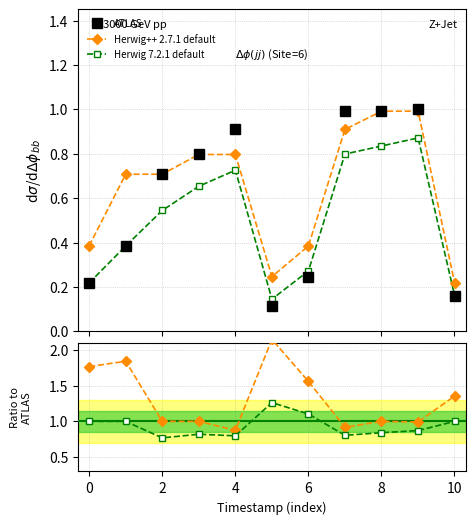

What is the minimum value shown in the chart?

0.1